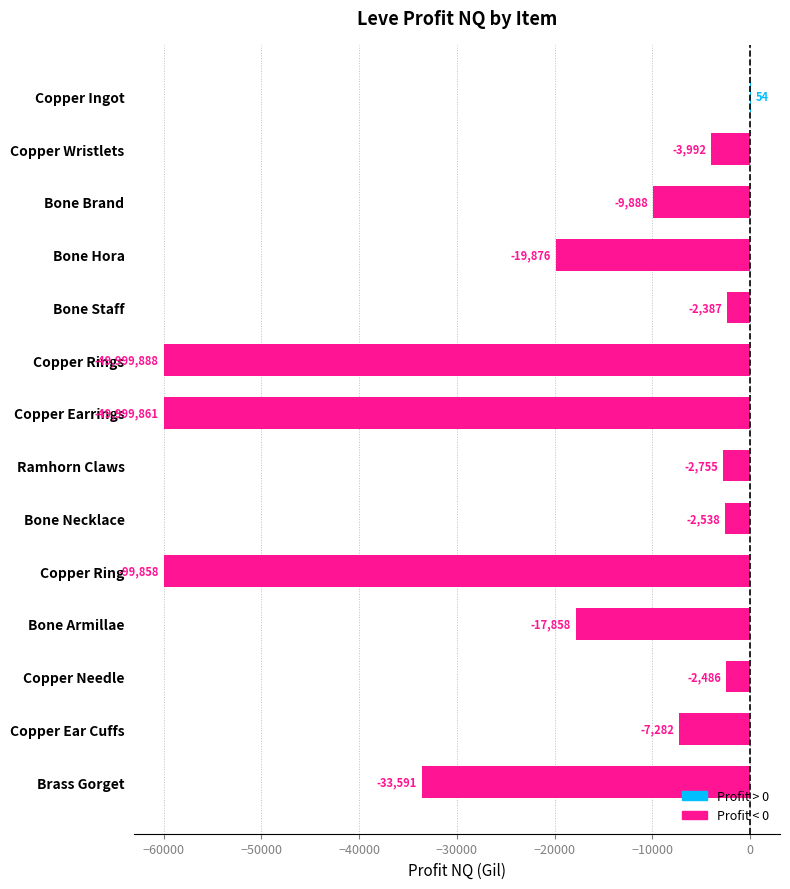

What is the maximum value shown in the chart?

54.5